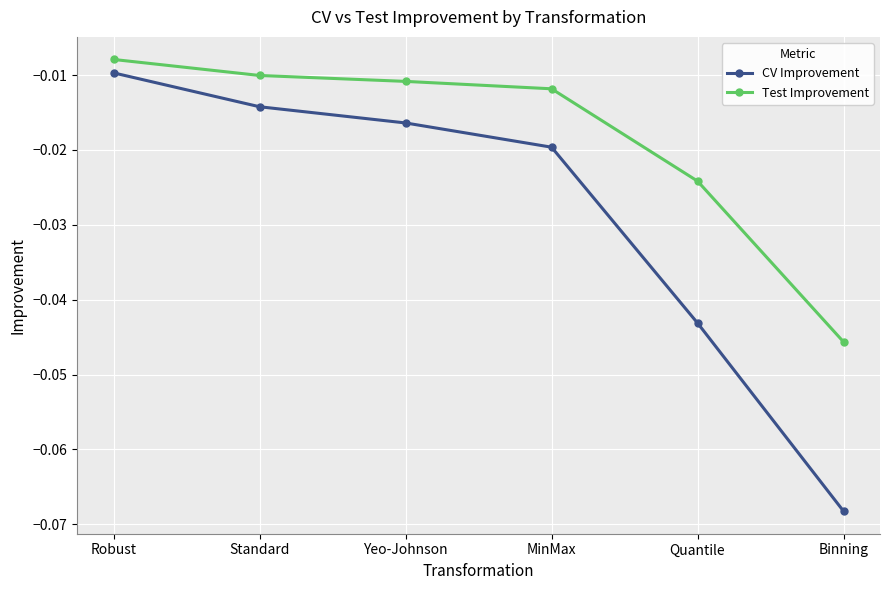

True or false: CV Improvement has more than 0 points higher than both neighbors.

False